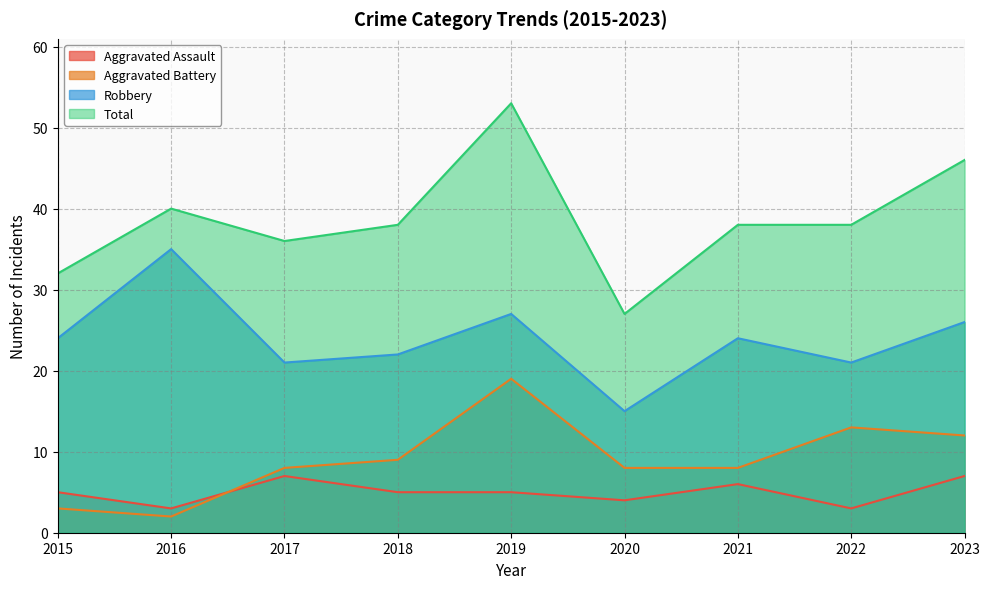

What is the value of the Aggravated Assault point at the 5th from the left?

5